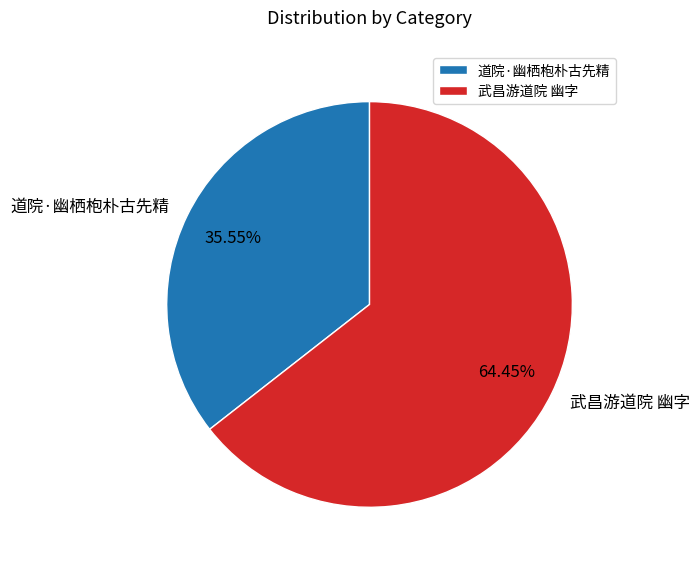

Is there any slice that represents more than half of the pie?

Yes